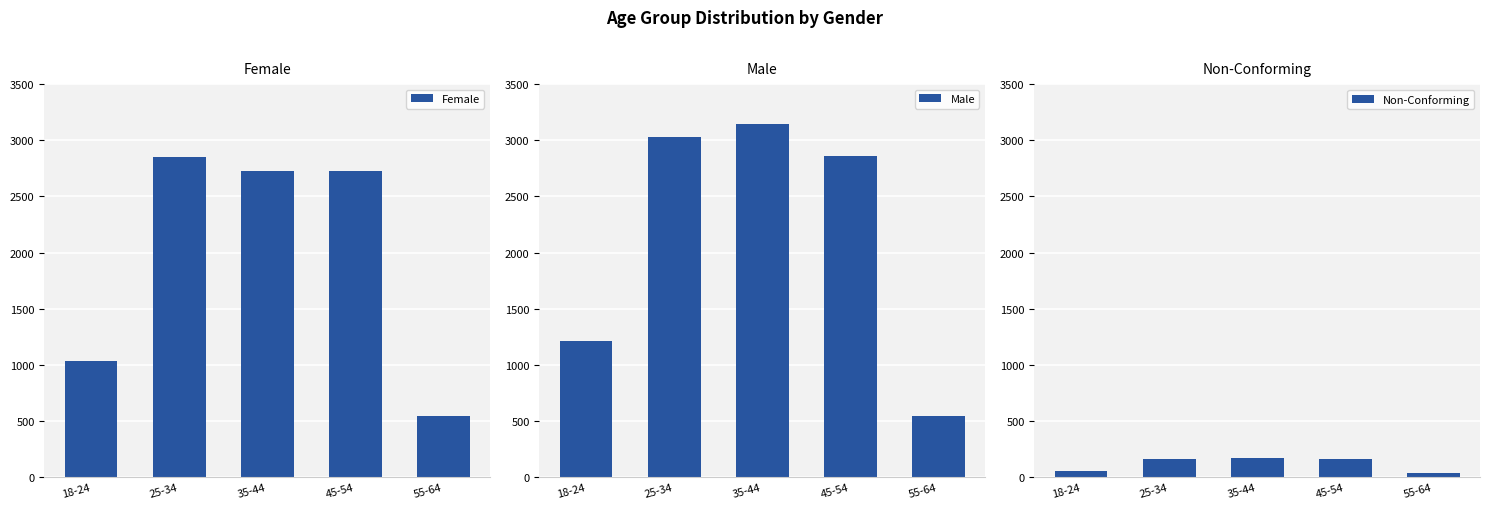

Is it true that Female equals 544 at 55-64?

True